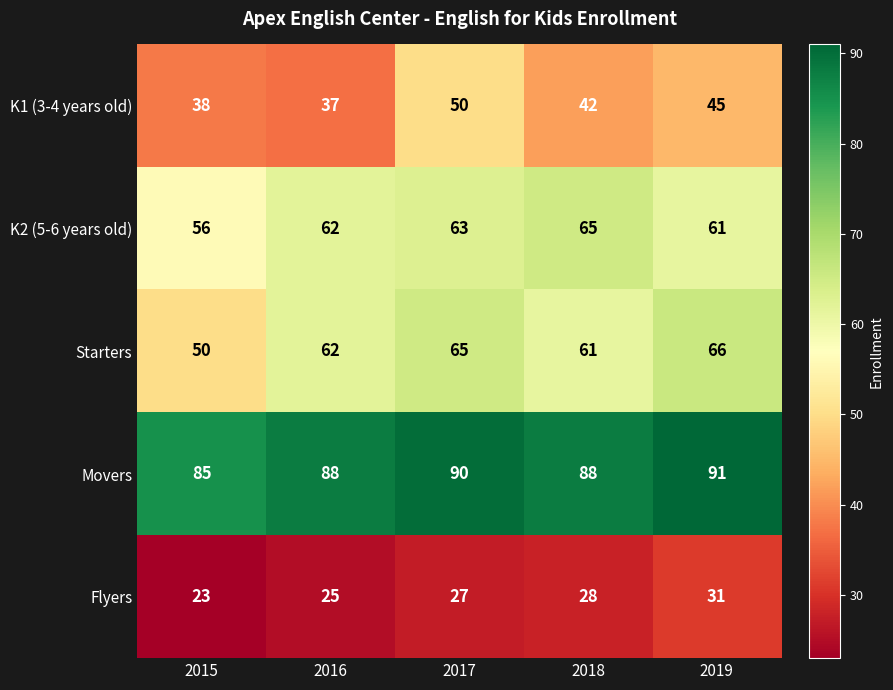

What is the sum of all K1 (3-4 years old) values?

212